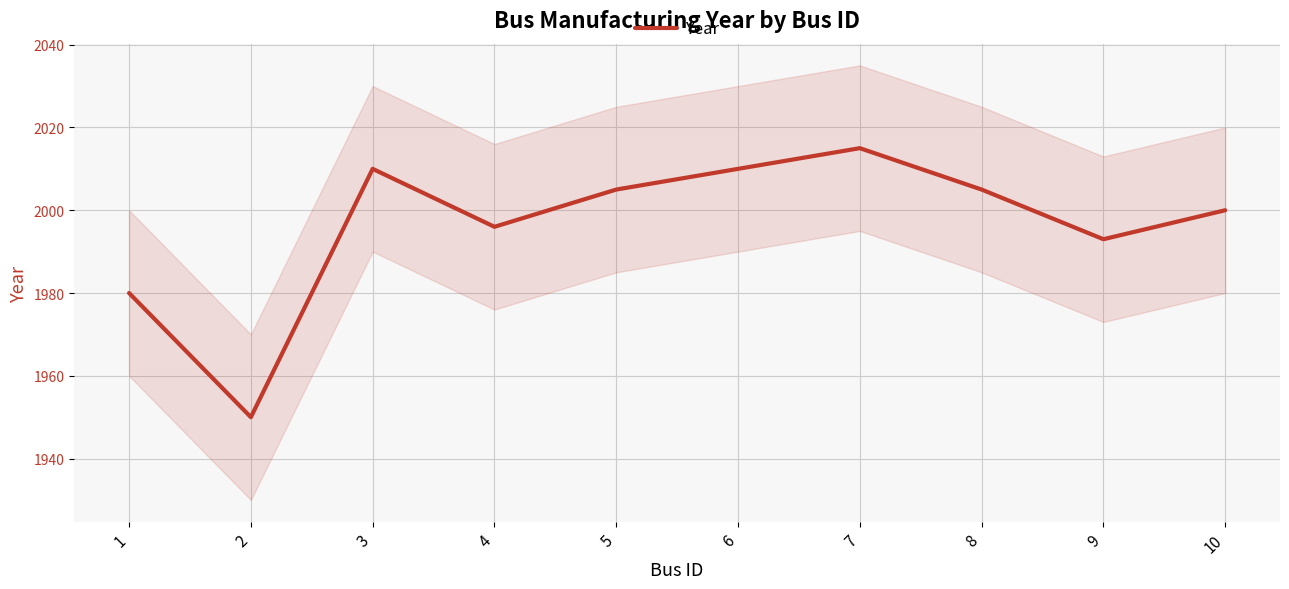

How many lines are shown in the chart?

1